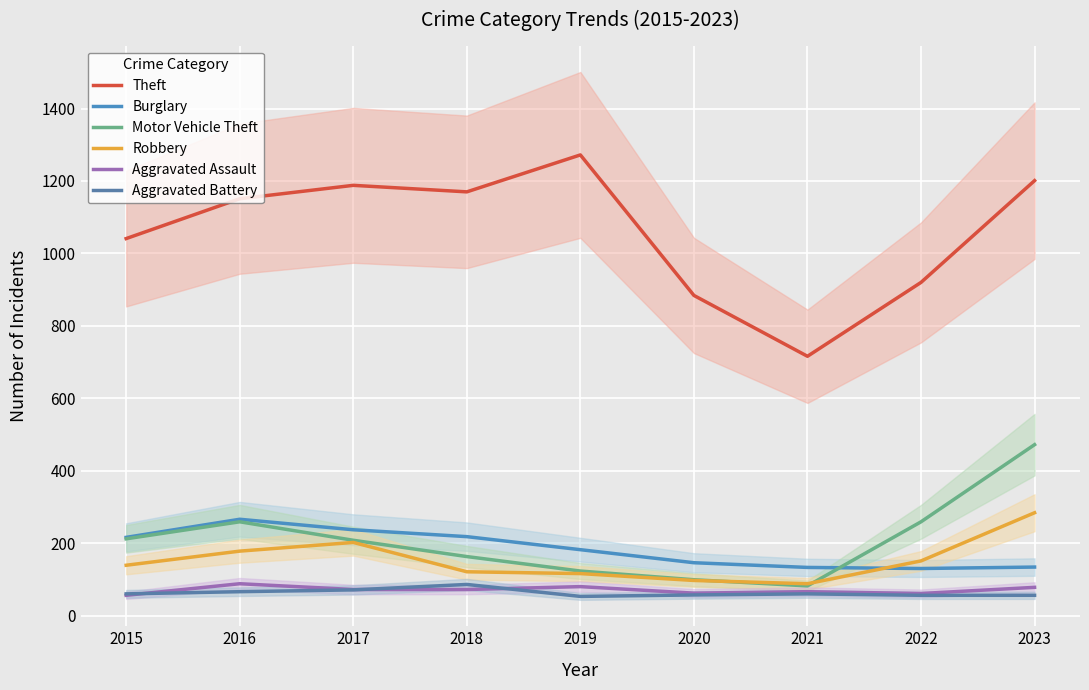

Is it true that Theft equals 1502 at 2022?

False